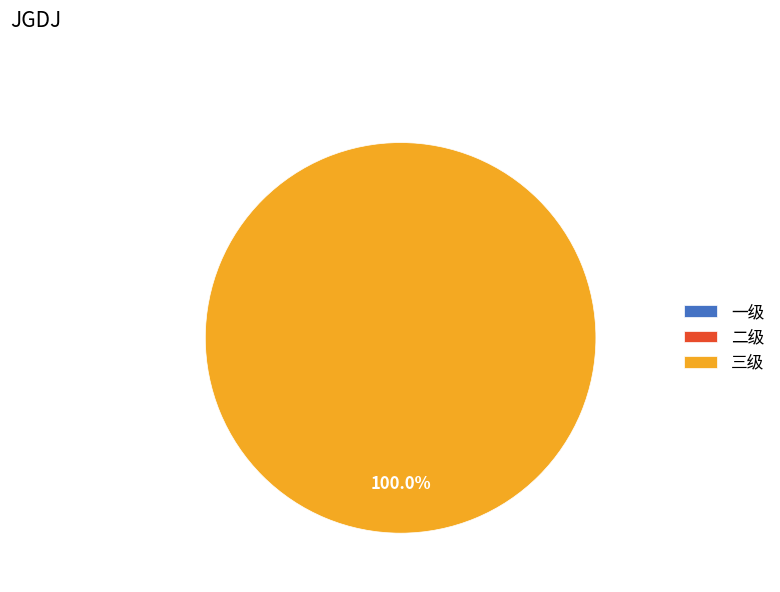

Between 一级 and 二级, which is larger?

一级